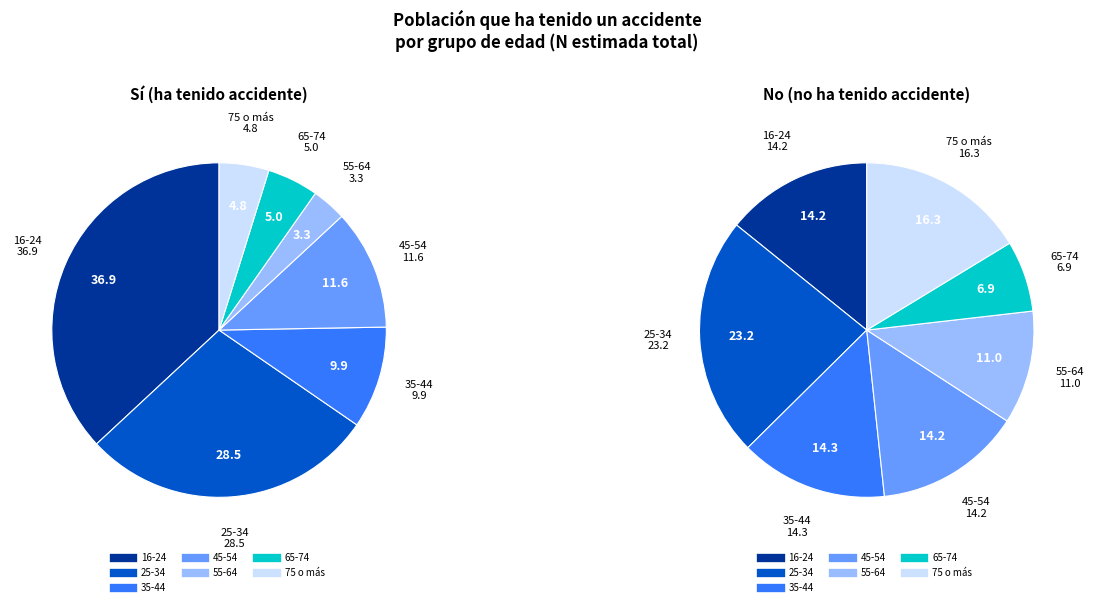

What is the smallest slice in the pie chart?

55-64